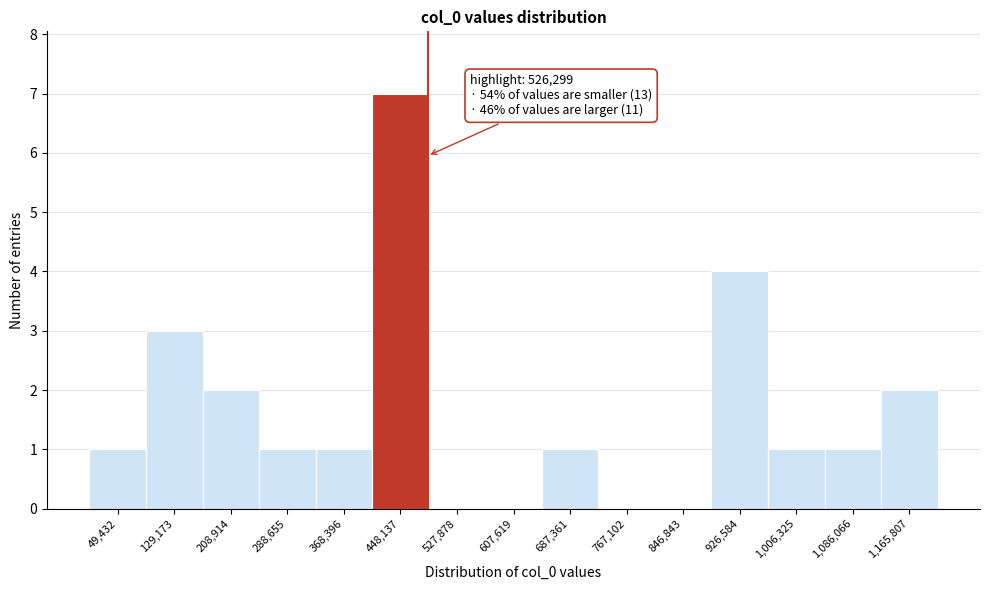

Reading right to left, extract all data points from this chart.

1,165,807=2	1,086,066=1	1,006,325=1	926,584=4	846,843=0	767,102=0	687,361=1	607,619=0	527,878=0	448,137=7	368,396=1	288,655=1	208,914=2	129,173=3	49,432=1